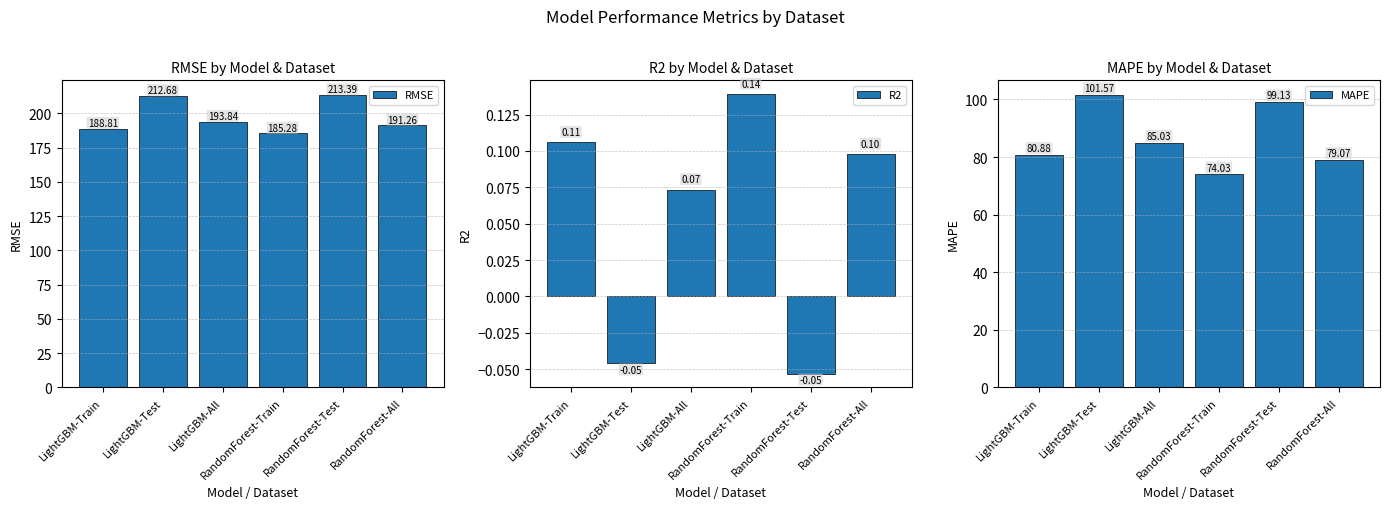

The value of RMSE at LightGBM-Test is 212.7. True or false?

True